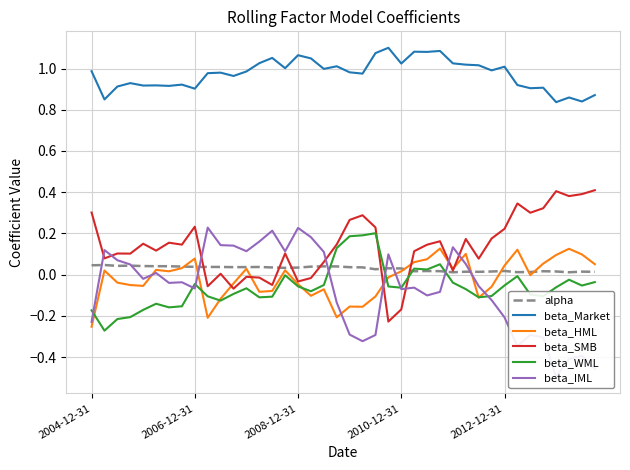

What is the difference between the highest and lowest values at 26?

1.2